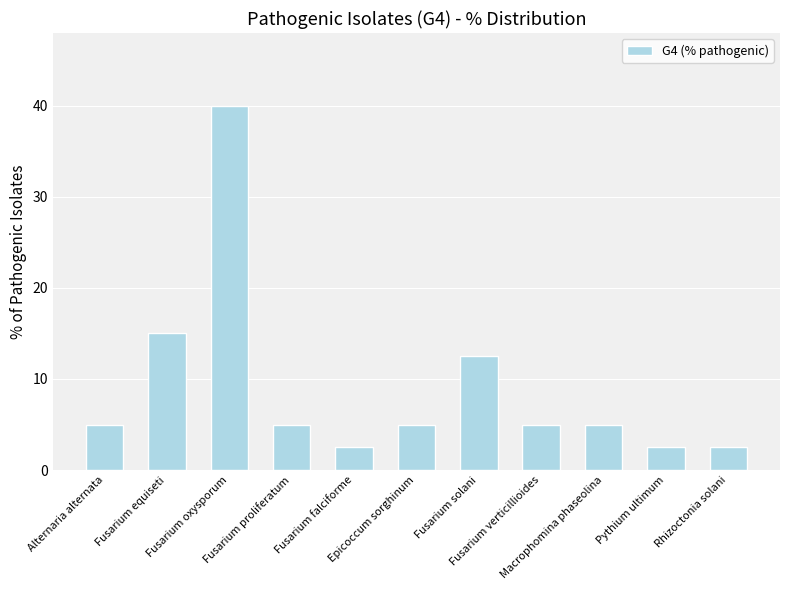

How many distinct data groups are displayed?

1